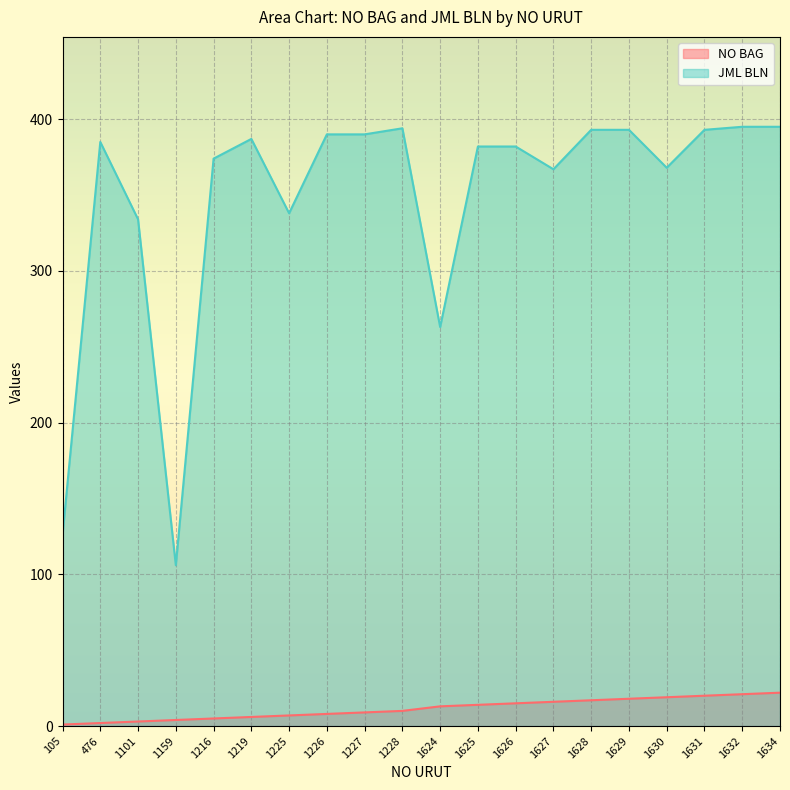

True or false: NO BAG and JML BLN cross at least once.

False